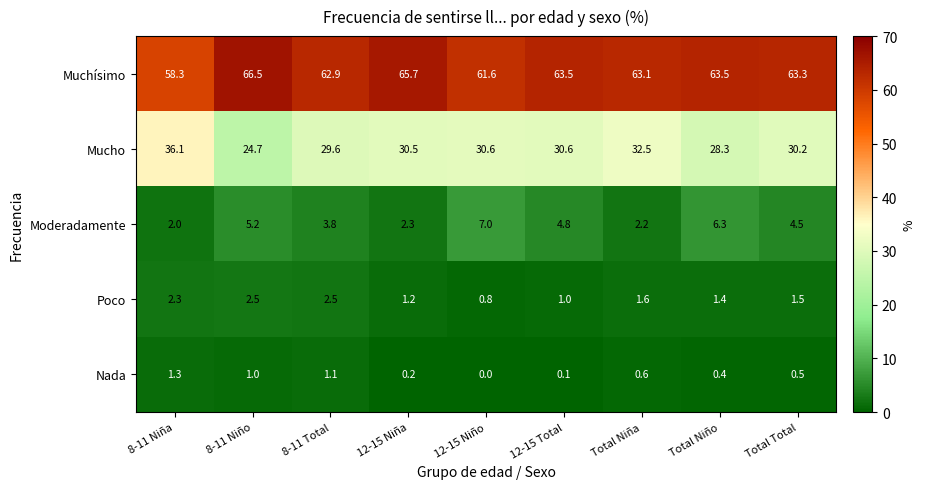

Is the value of Mucho at 12-15 Total greater than the value of Poco at 8-11 Total?

Yes